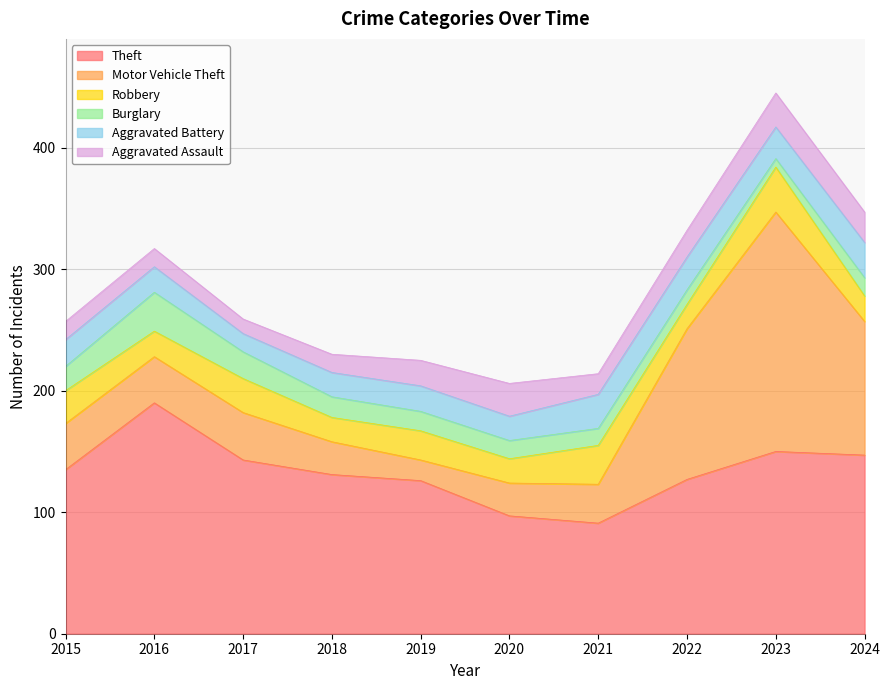

What is the sum of the Robbery values at 2023 and 2018?

57